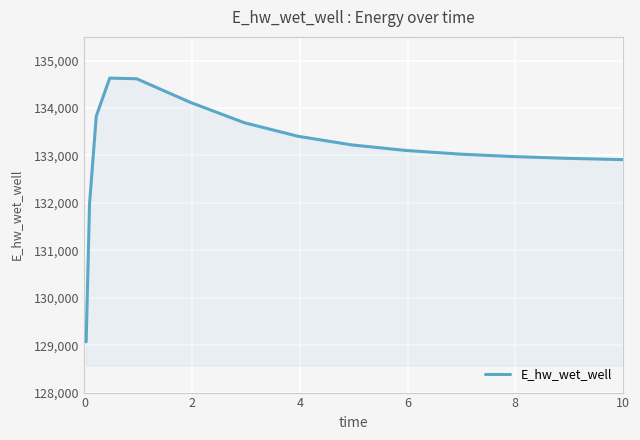

What is the maximum value shown in the chart?

134630.9